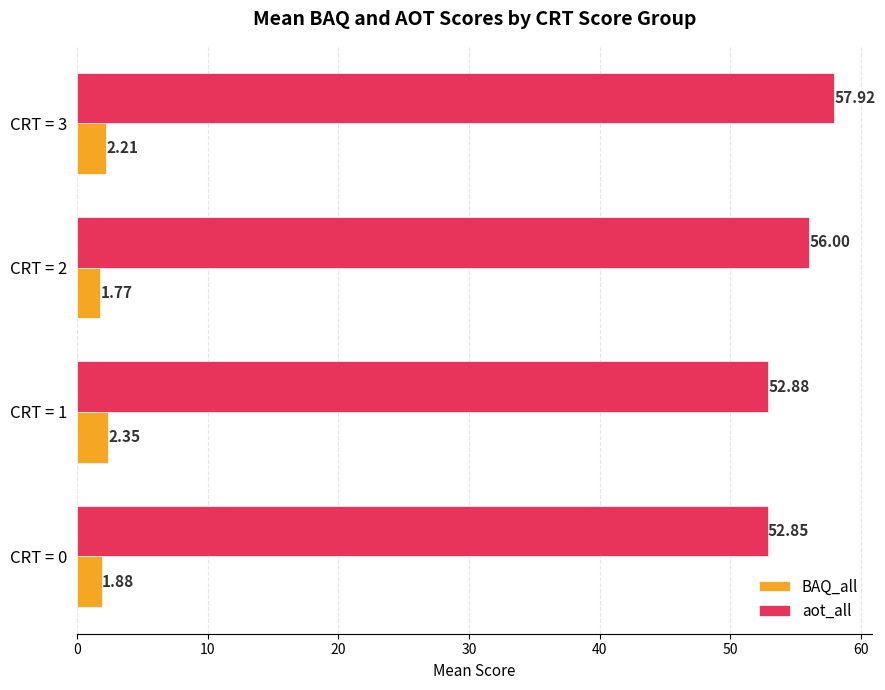

What is the difference between the maximum and minimum values in the BAQ_all series?

0.6